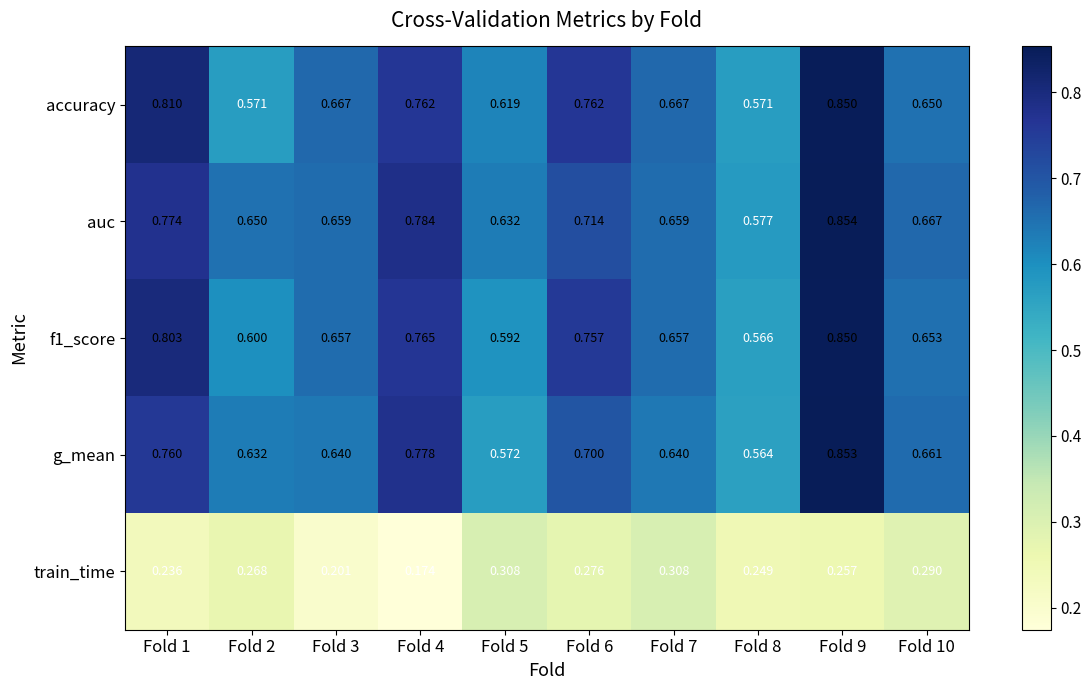

Which series has the largest range (max minus min)?

g_mean